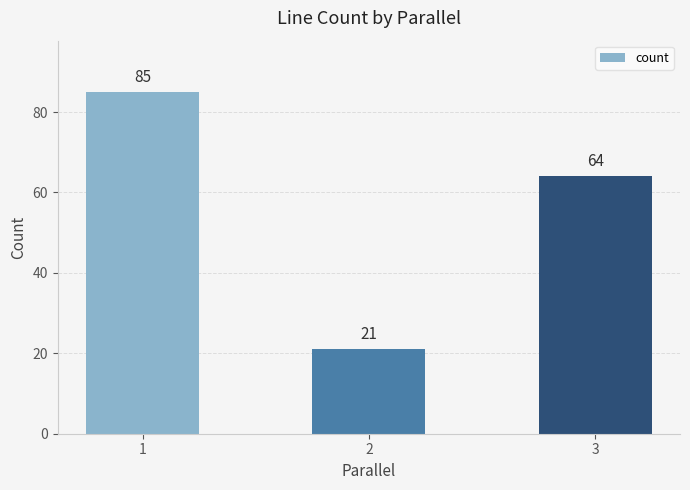

What is the difference between the maximum and minimum values?

64